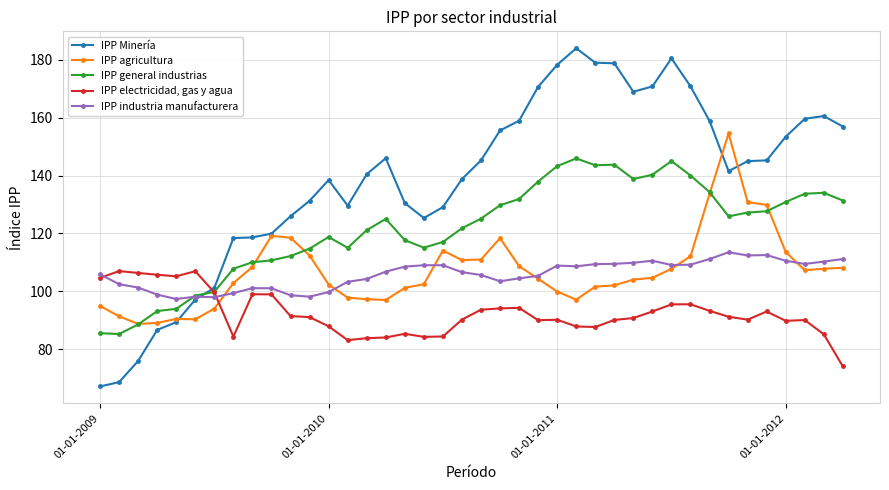

Which series ends up on top after the final intersection of IPP general industrias and IPP Minería?

IPP Minería